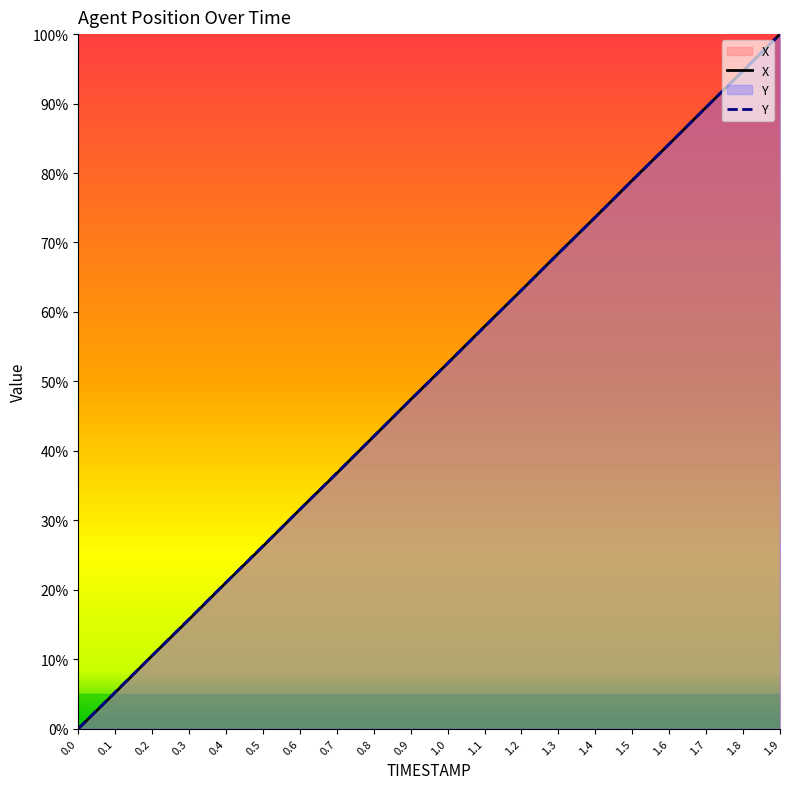

Does the chart display data point markers on the line(s)?

No